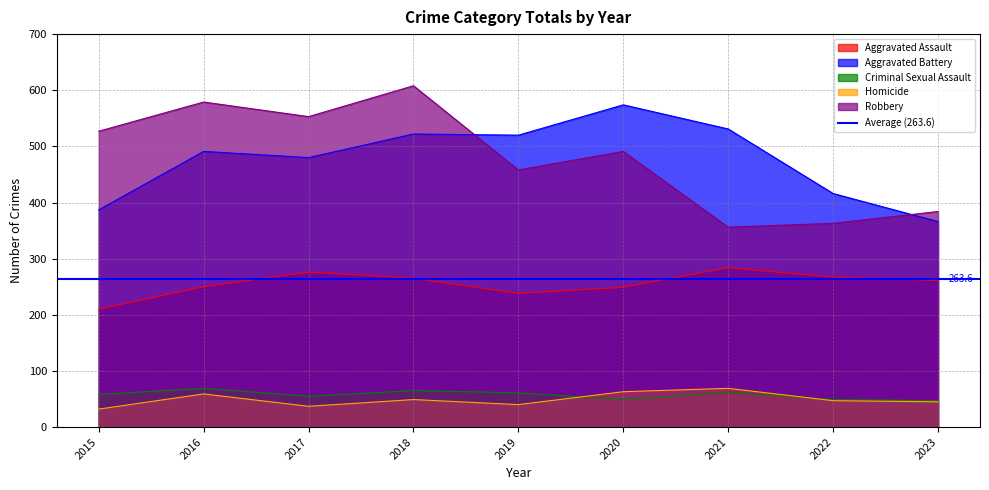

True or false: Robbery and Homicide cross at least once.

False